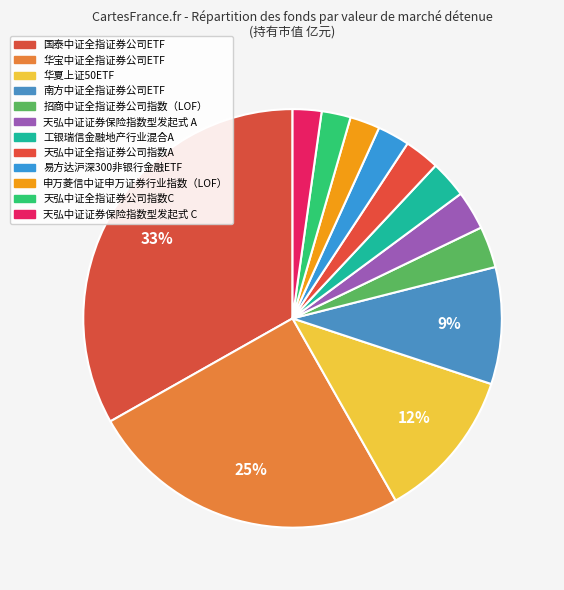

To the nearest percent, what portion does 工银瑞信金融地产行业混合A represent?

3%